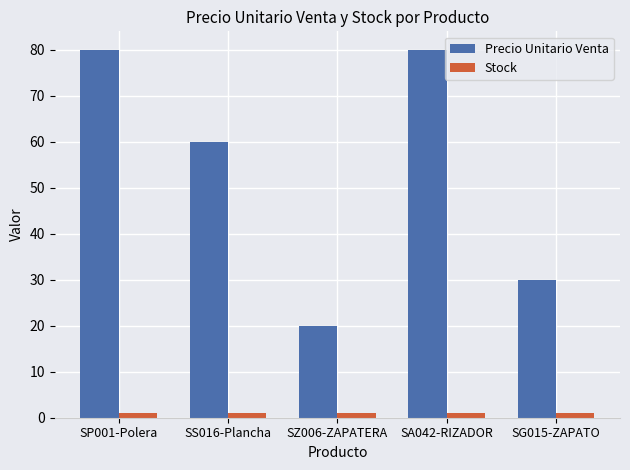

What is the average value of the Precio Unitario Venta series?

54